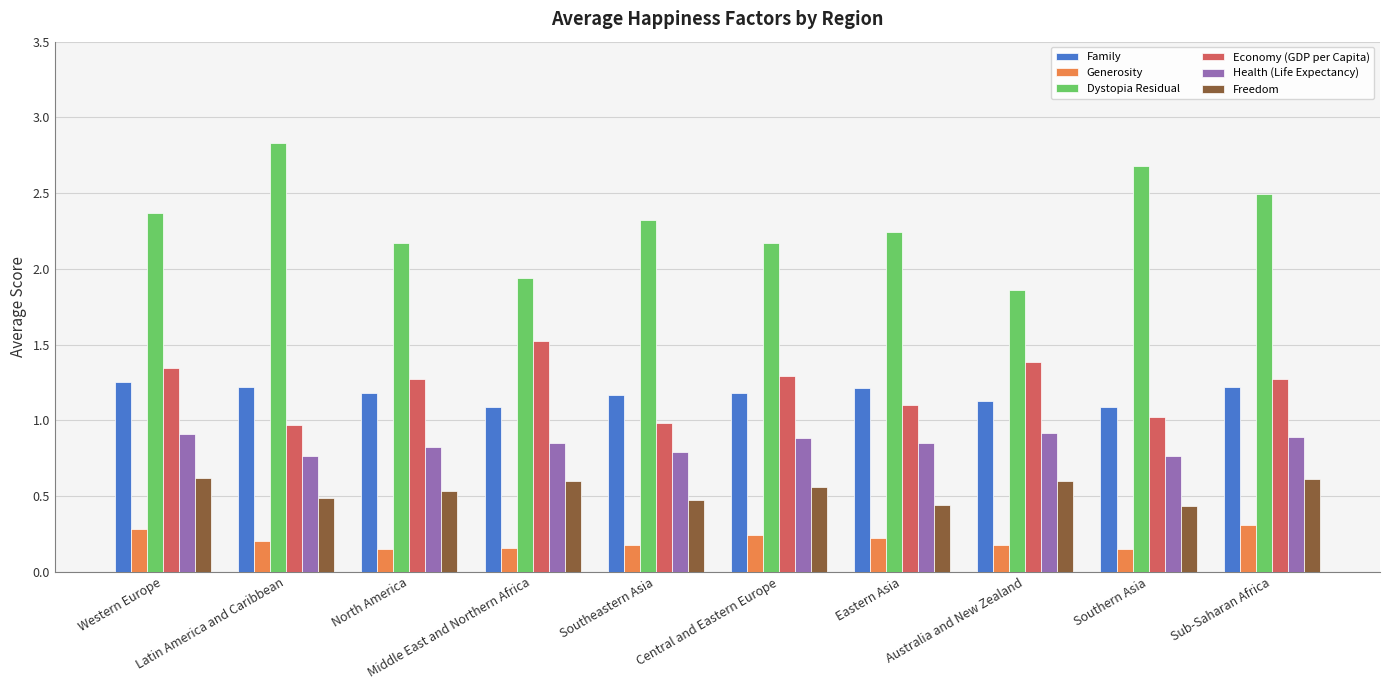

How many data points in Dystopia Residual are above 2?

8